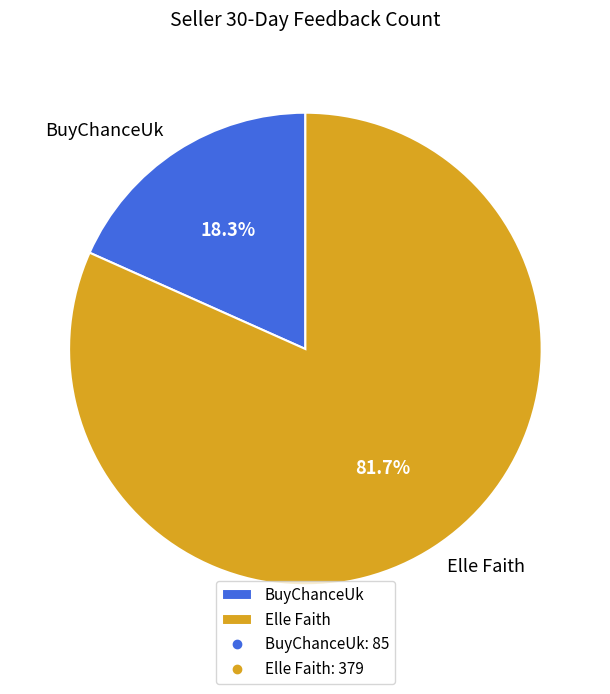

What portion of the pie excludes BuyChanceUk?

81.7%